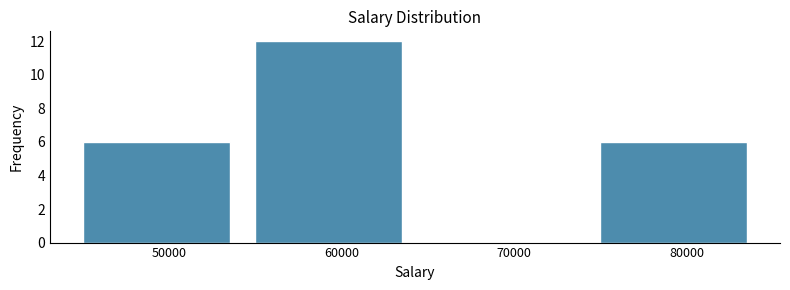

What is the height of the bar covering 75000 to 85000 on the x-axis? The values are not printed on the chart, so give them approximately, as read against the axis.

6